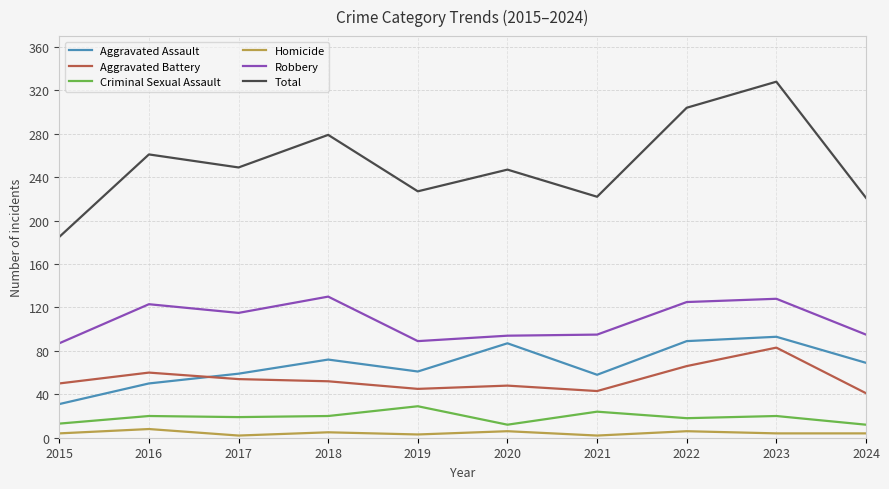

What is the spread (max minus min) of values at 2021?

220